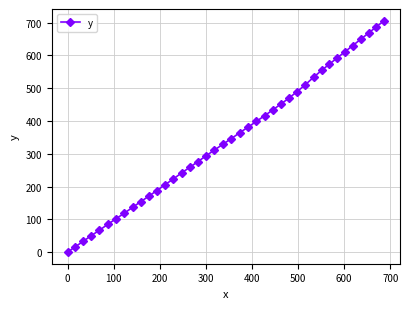

What is the greatest value displayed?

706.5